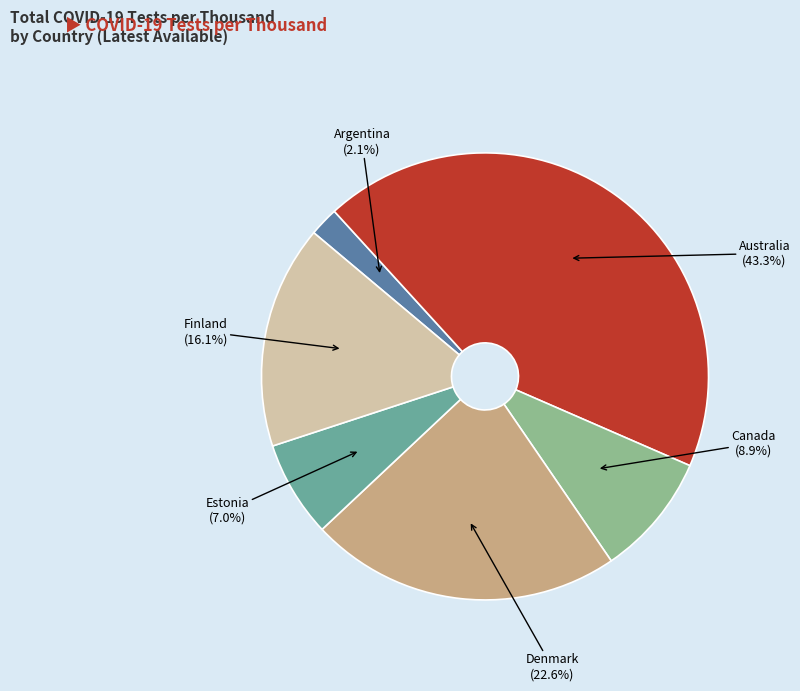

Rank the categories by value from highest to lowest.

Australia, Denmark, Finland, Canada, Estonia, Argentina